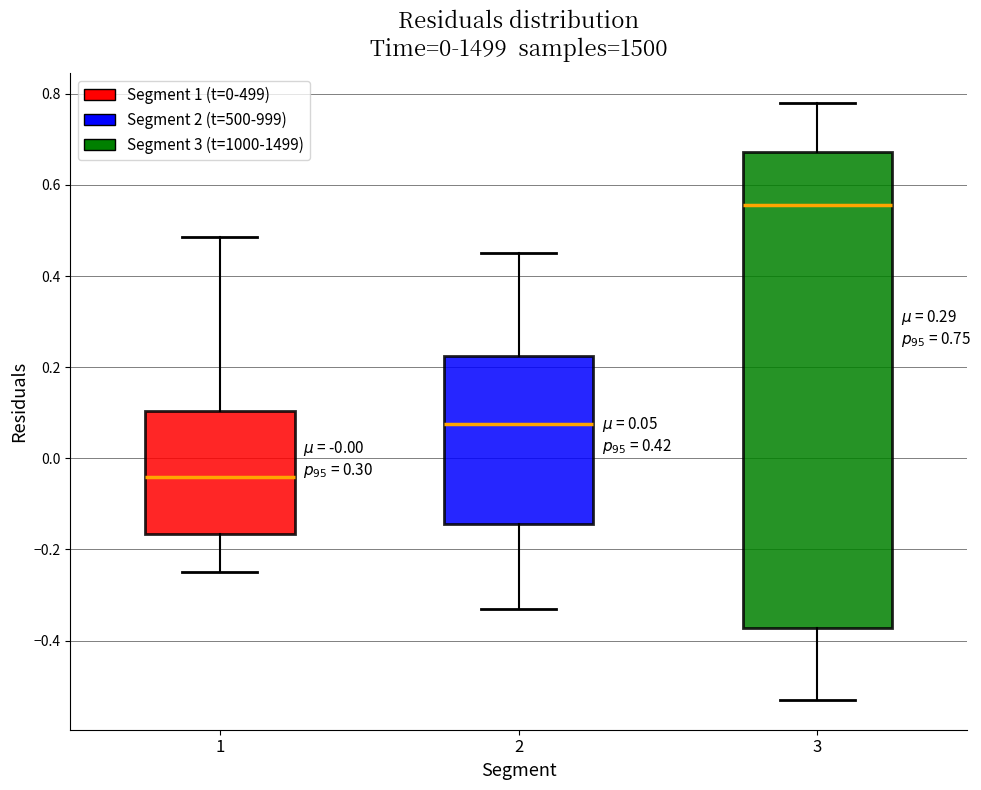

Which box's median line is the lowest?

1